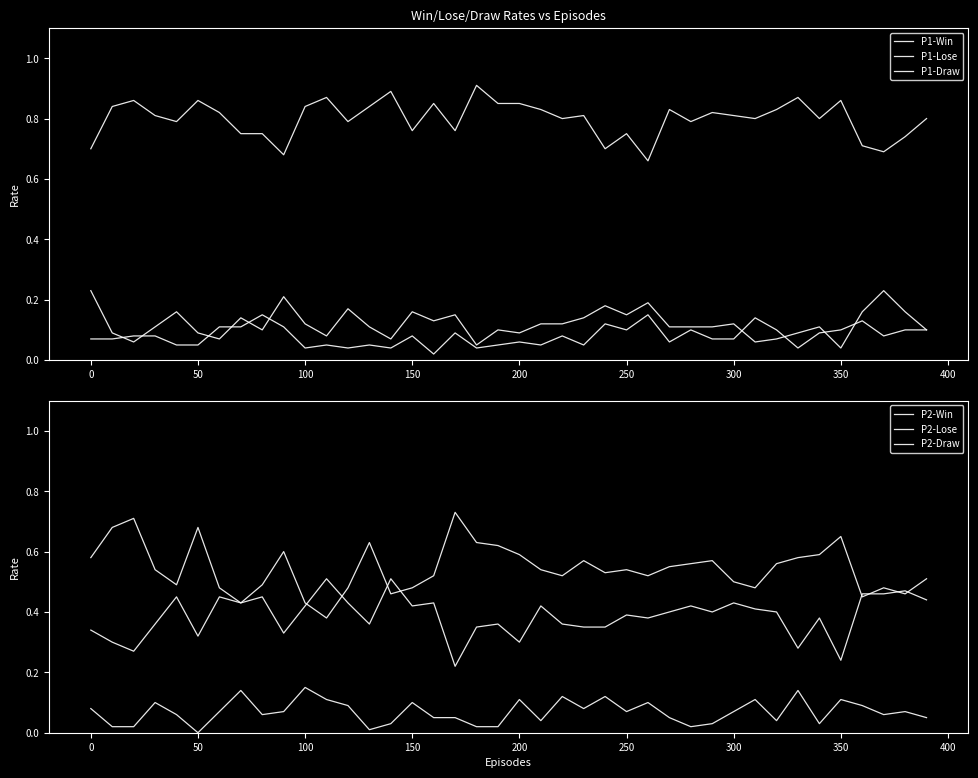

True or false: P1-Lose has more than 1 interior local peaks.

True